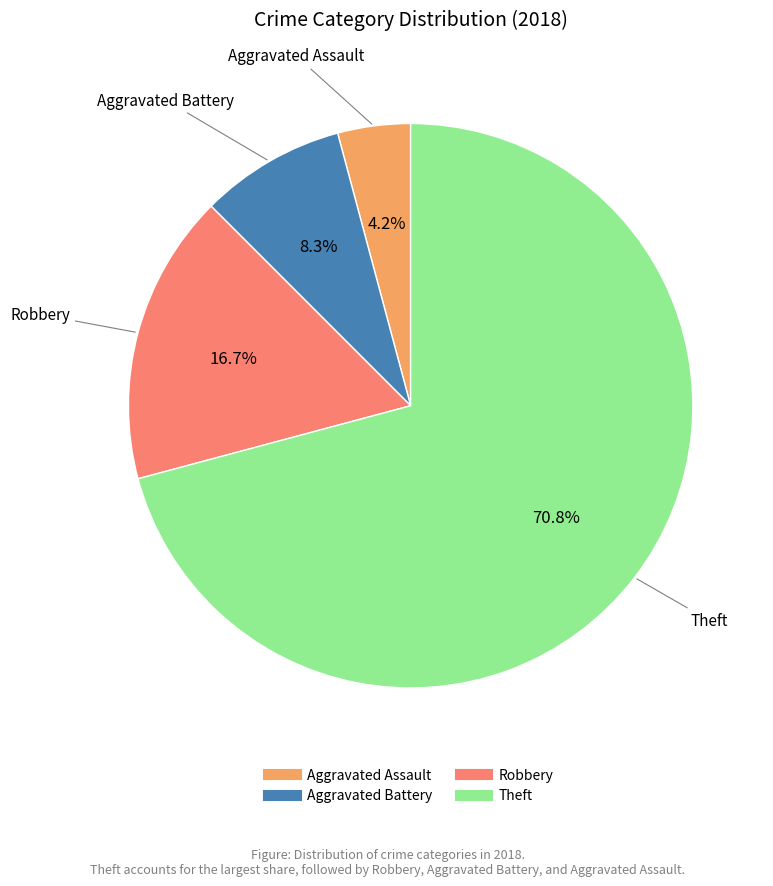

Is it true that Robbery is 17% of the pie?

True